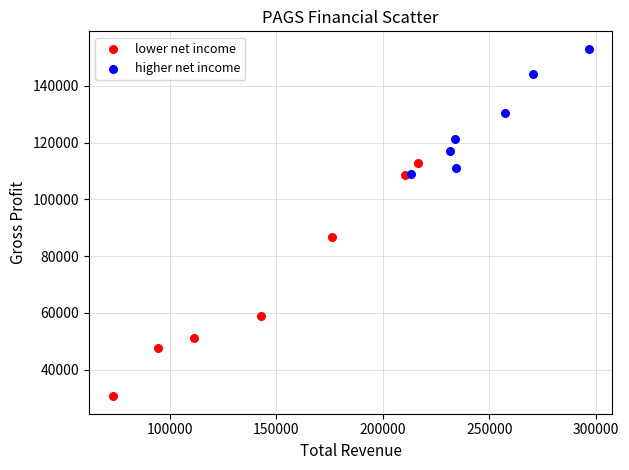

Which series reaches the maximum Y coordinate?

higher net income